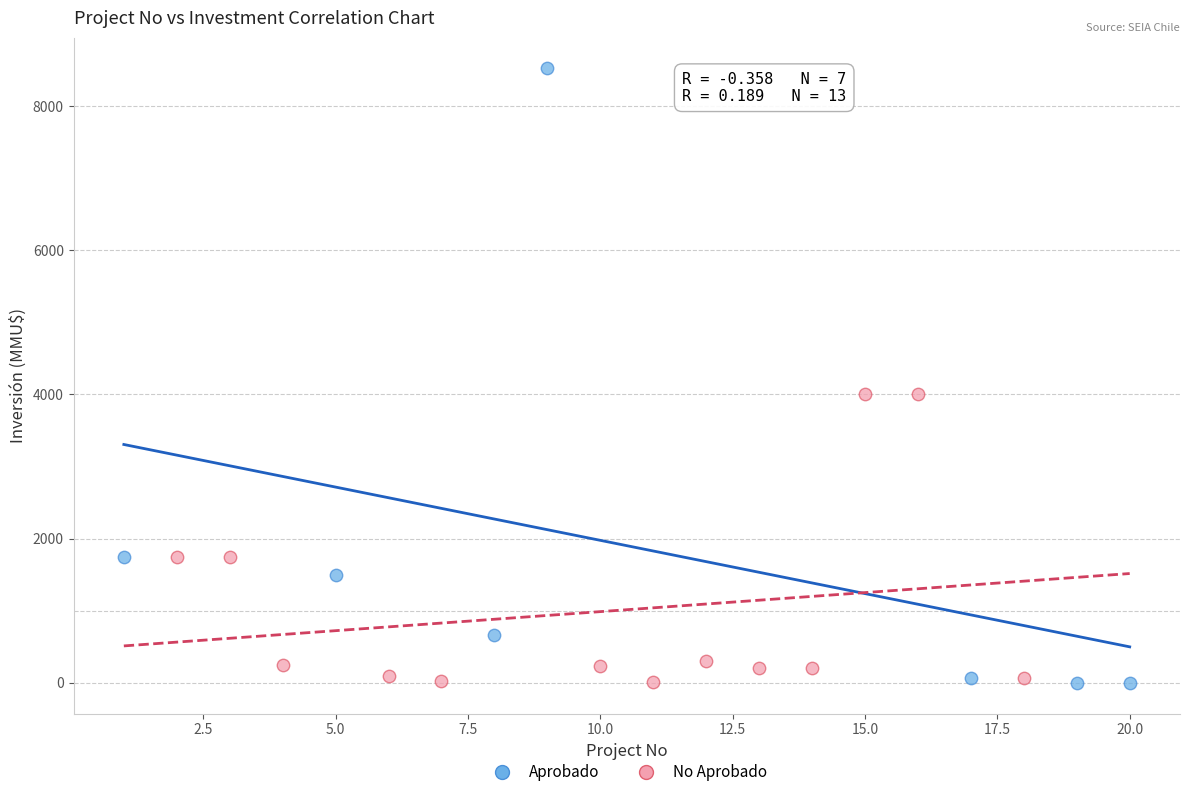

Which series has the largest Y range (max minus min)?

Aprobado